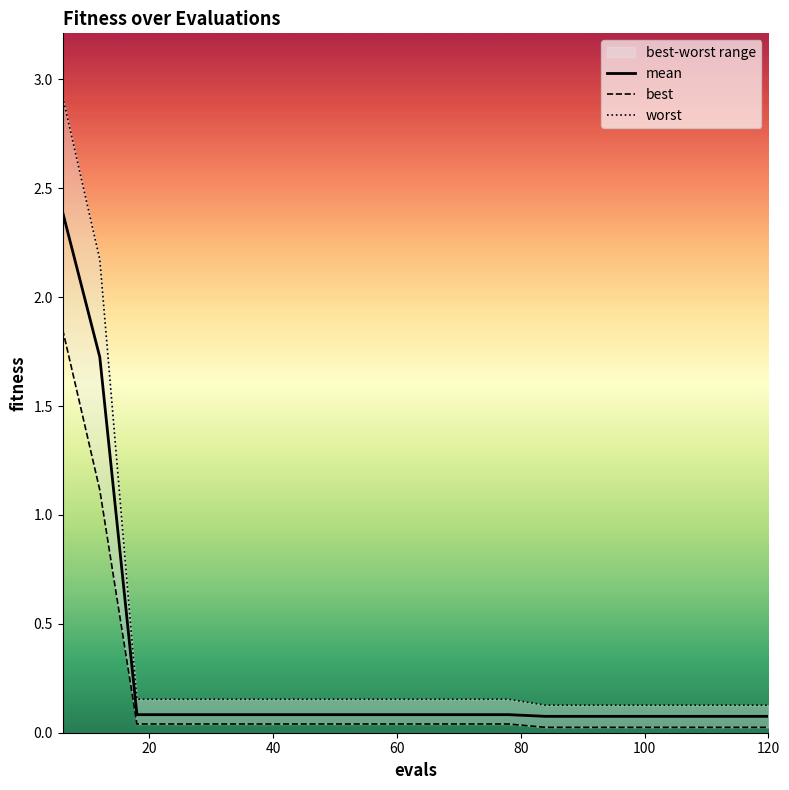

Is it true that mean equals 0.1 at 120?

True